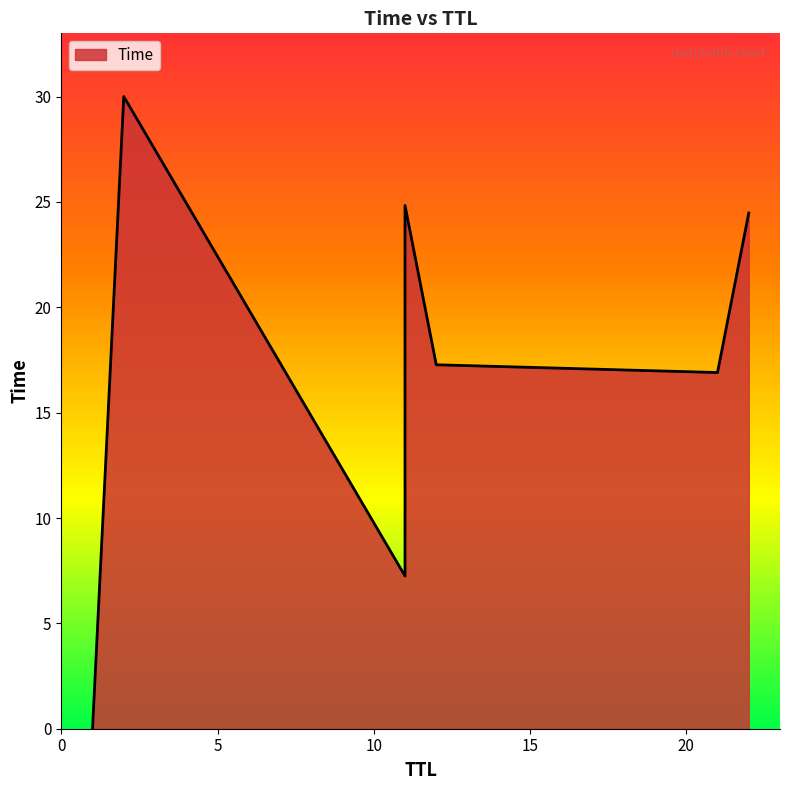

How many lines are shown in the chart?

1